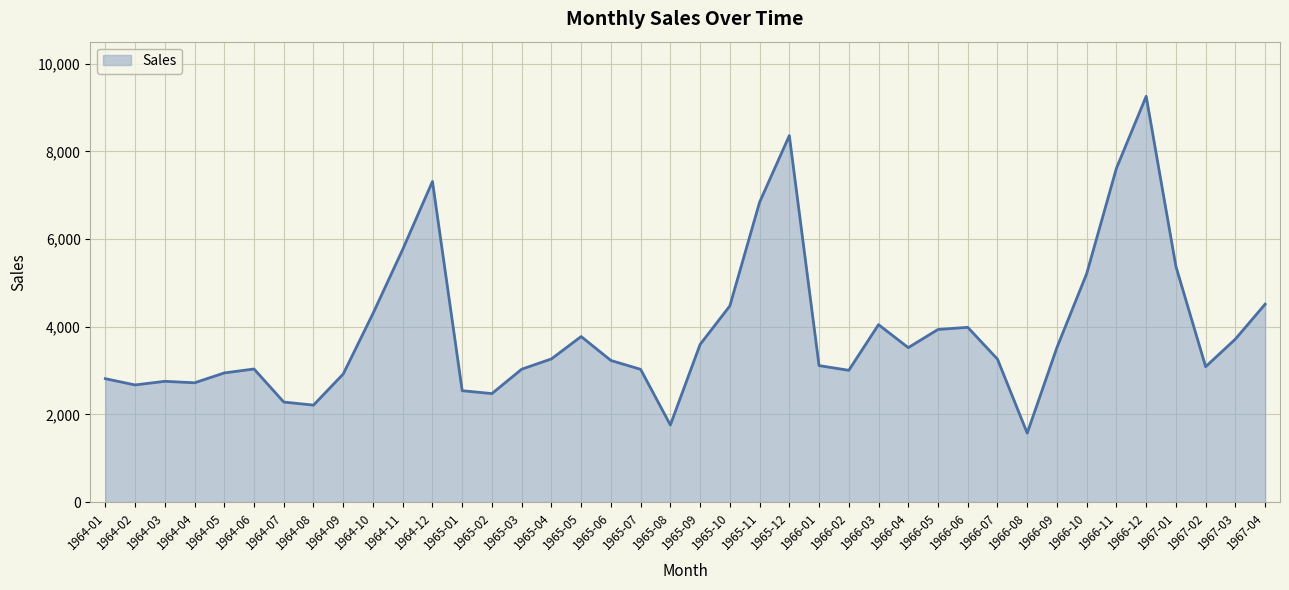

True or false: the data shows 5731 at 1966-03.

False